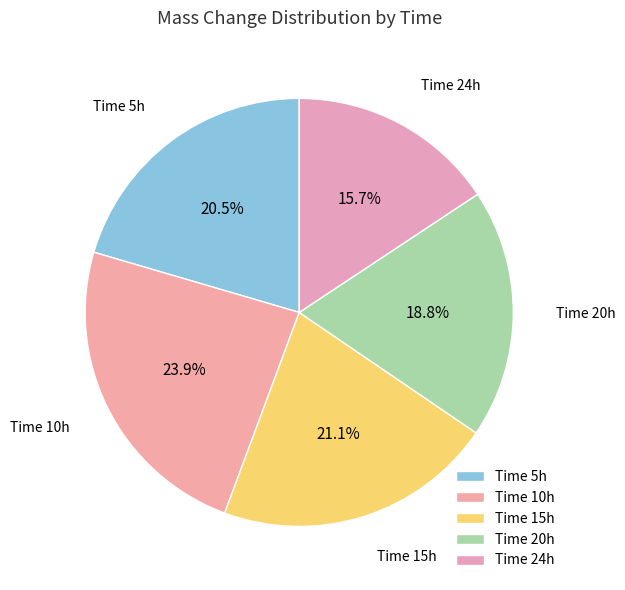

Which slice is the smallest?

Time 24h